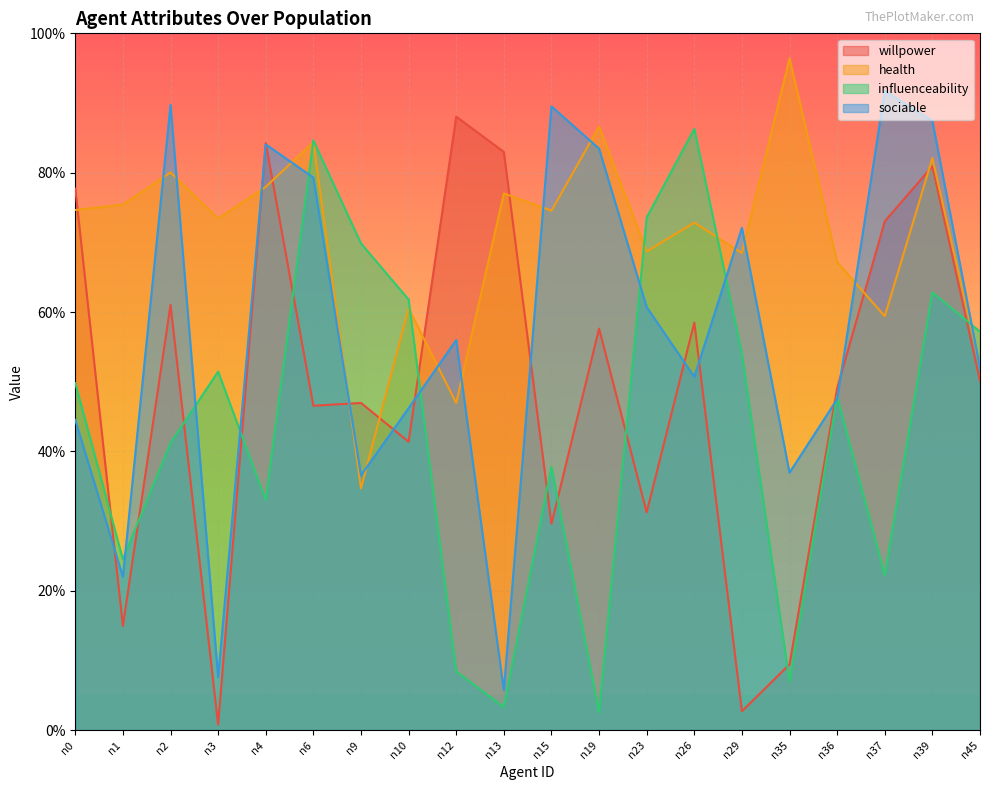

Rank the series by their maximum value, from highest to lowest.

health, sociable, willpower, influenceability